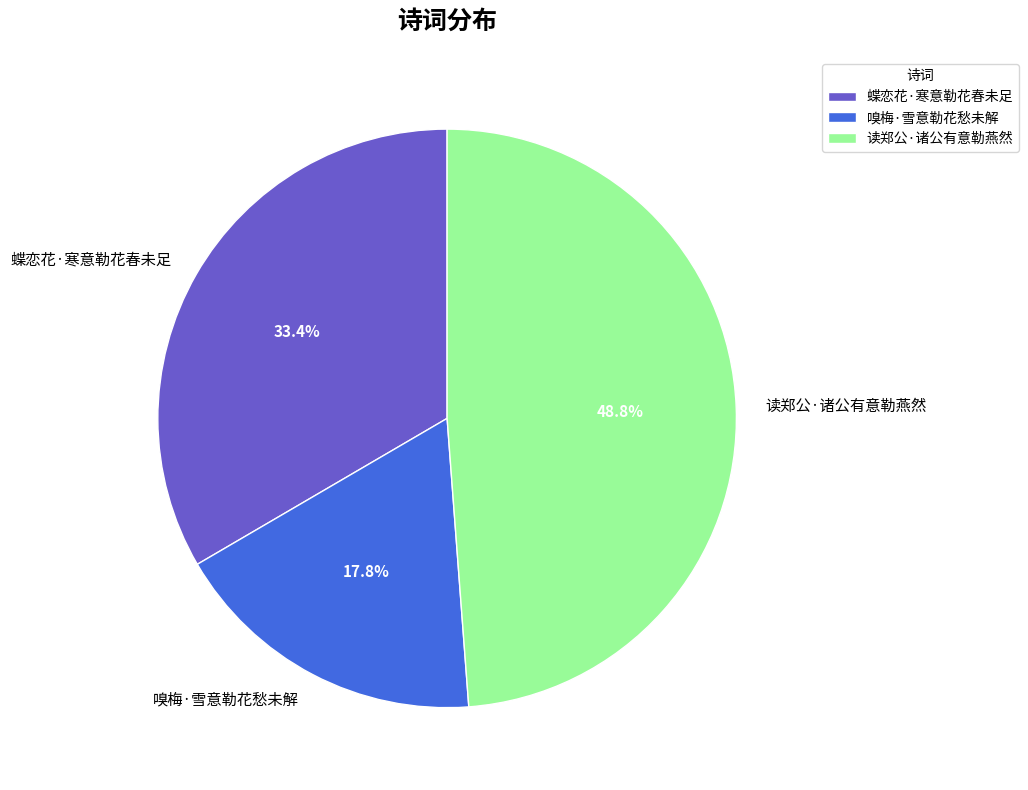

How many slices are in this pie chart?

3